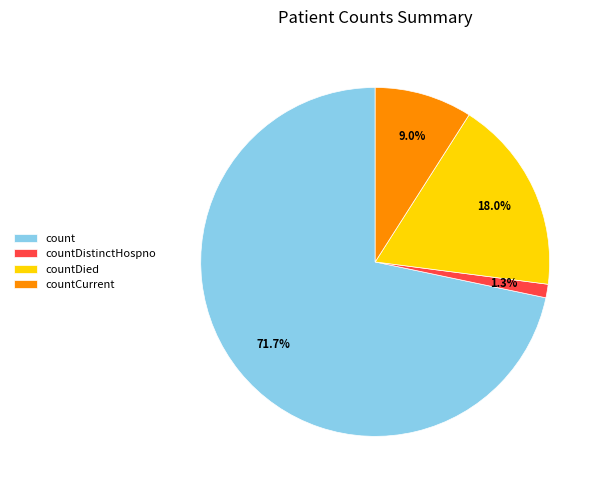

Which category has the biggest portion of the pie?

count